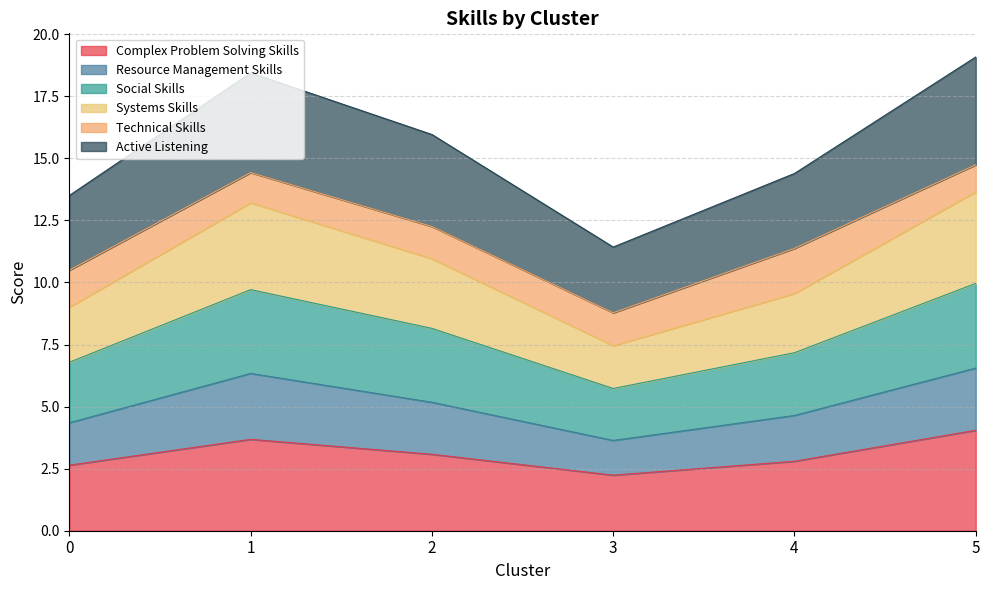

How many interior local peaks does the Resource Management Skills series have?

1